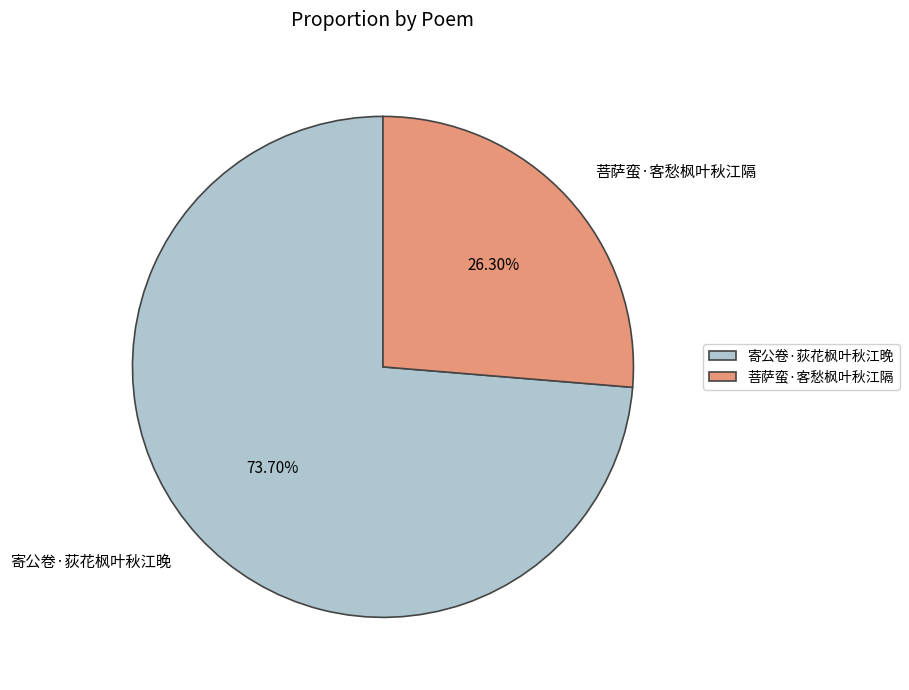

Combined, do 菩萨蛮·客愁枫叶秋江隔 and 寄公卷·荻花枫叶秋江晚 account for over 50%?

Yes